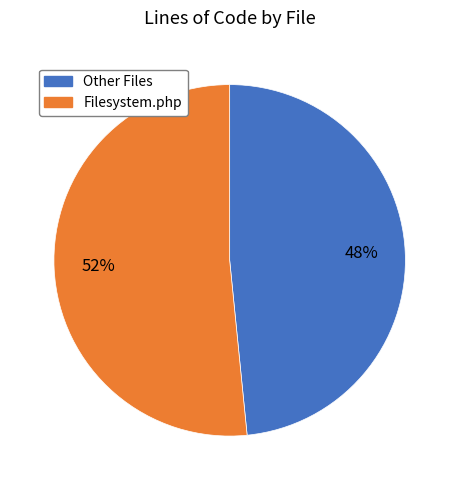

Combined, do Other Files and Filesystem.php account for over 50%?

Yes